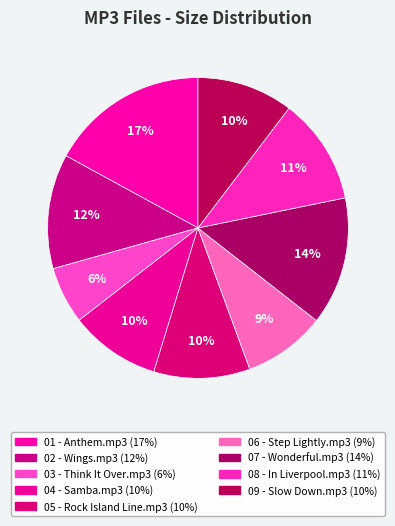

The 03 - Think It Over.mp3 slice represents 17% of the pie. True or false?

False